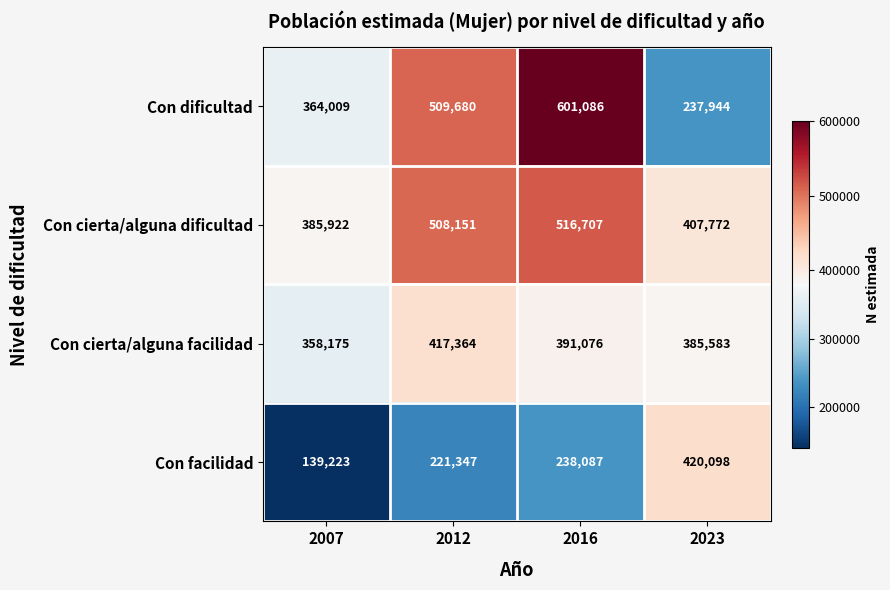

What is the sum of the Con cierta/alguna dificultad values at 2016 and 2007?

902629